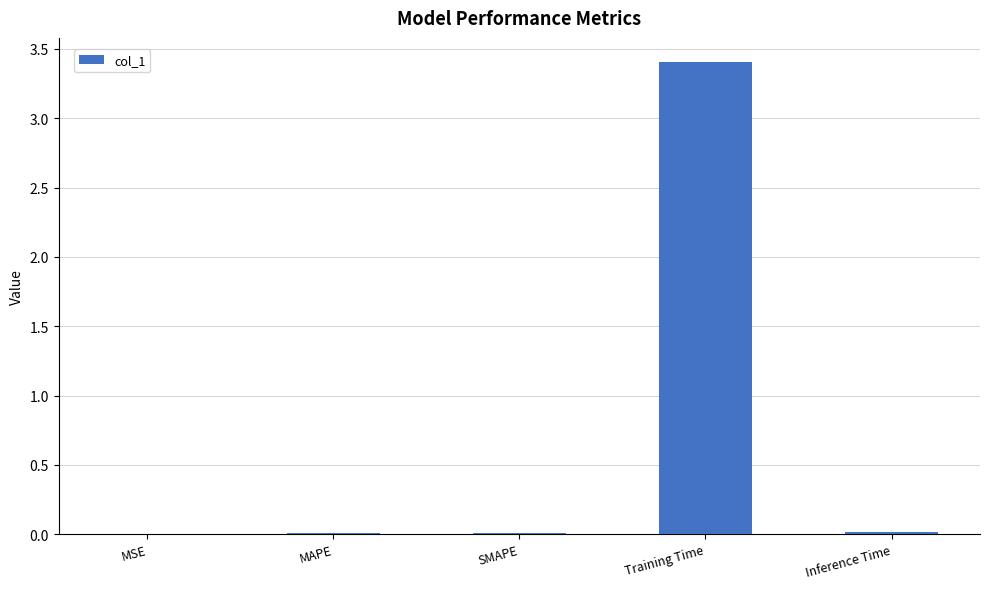

The value at MAPE is 0.0. True or false?

True